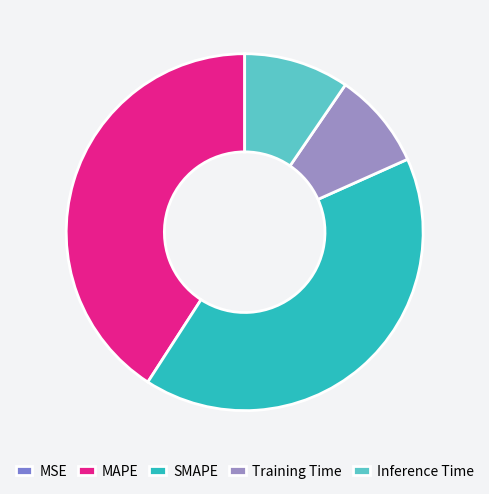

Is it true that Training Time is 1% of the pie?

False